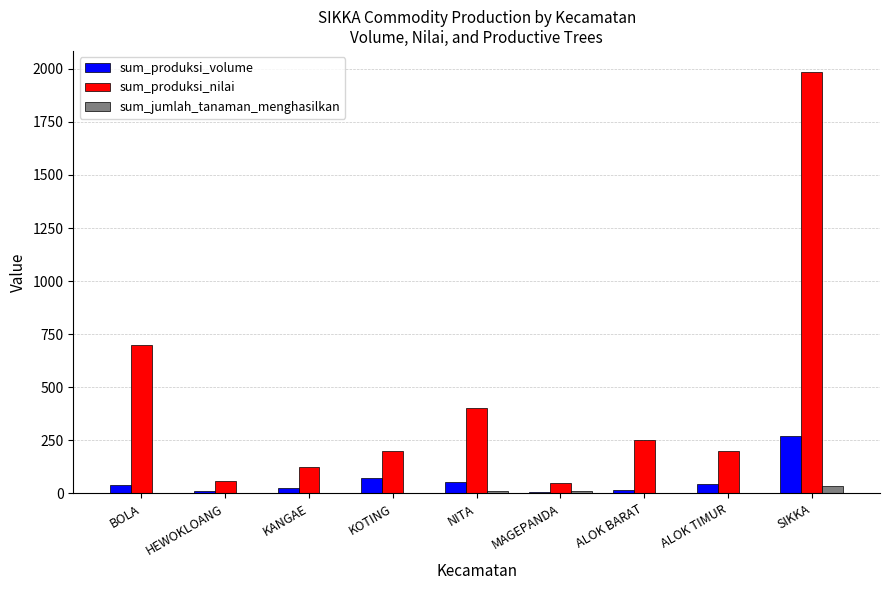

Between BOLA and KANGAE, which series saw the biggest shift?

sum_produksi_nilai